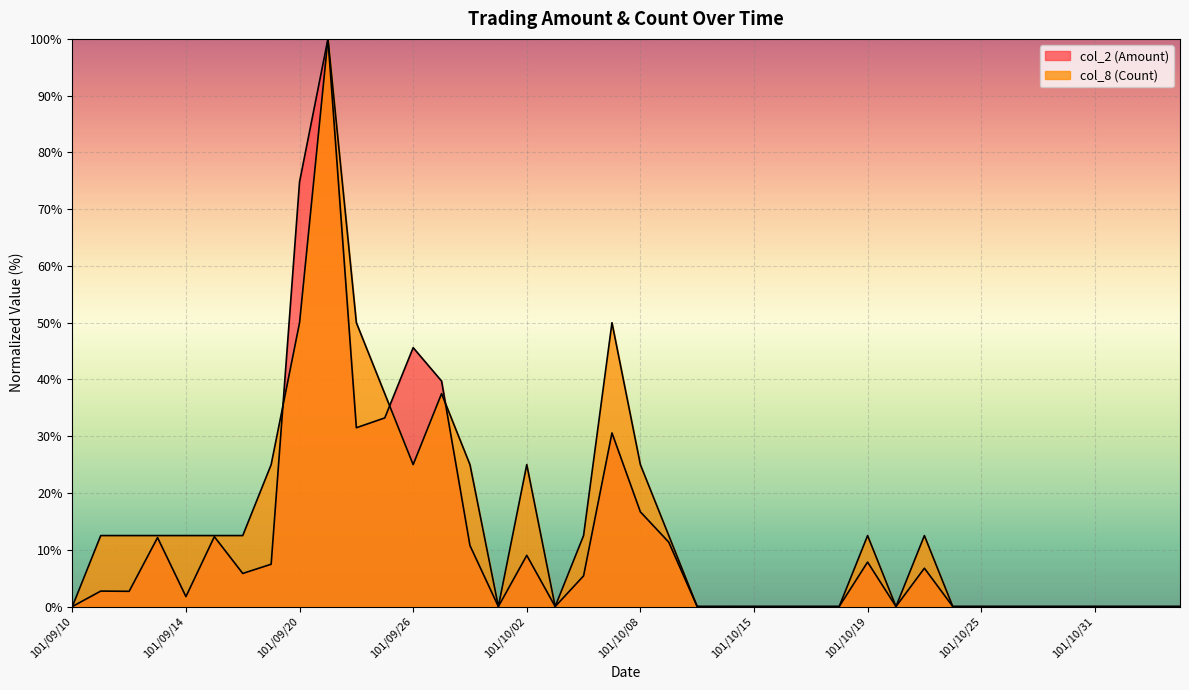

The col_8 (Count) series shows 25.0 at 101/09/28. True or false?

True